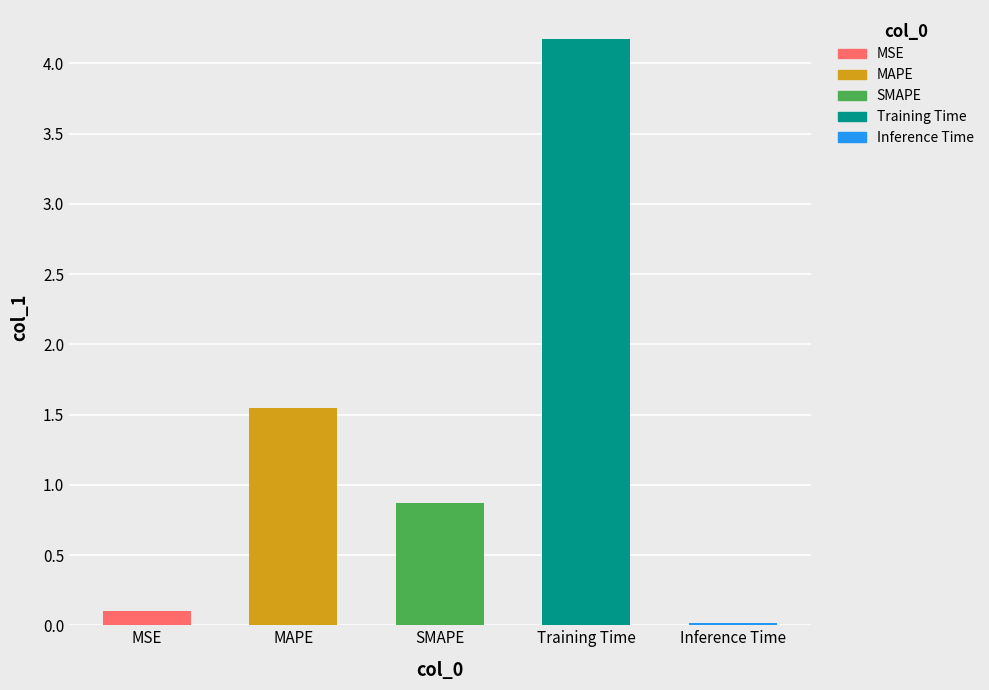

List the labels in order of value, smallest first.

Inference Time, MSE, SMAPE, MAPE, Training Time